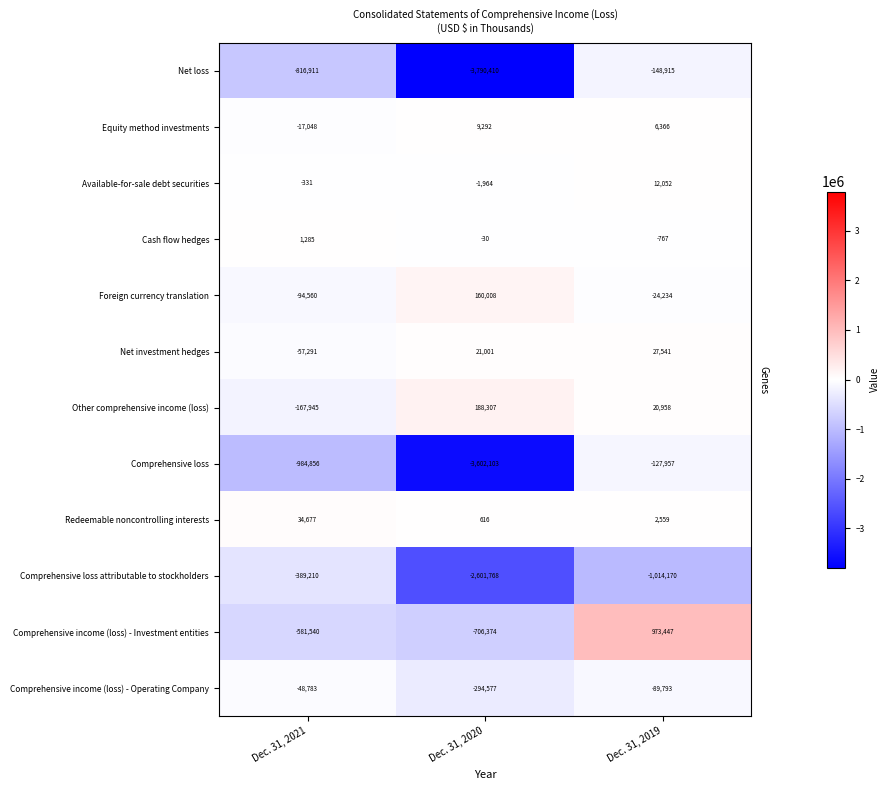

How many data points does each series have?

3